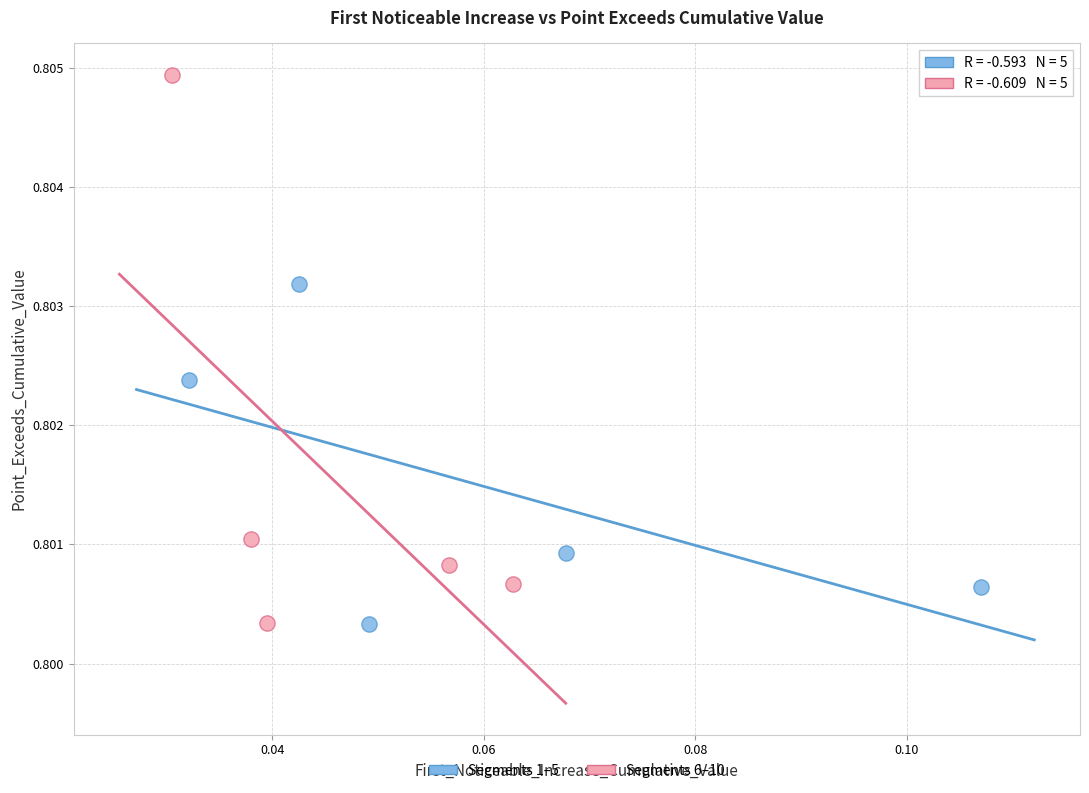

Which series contains the highest Y value?

Segments 6–10